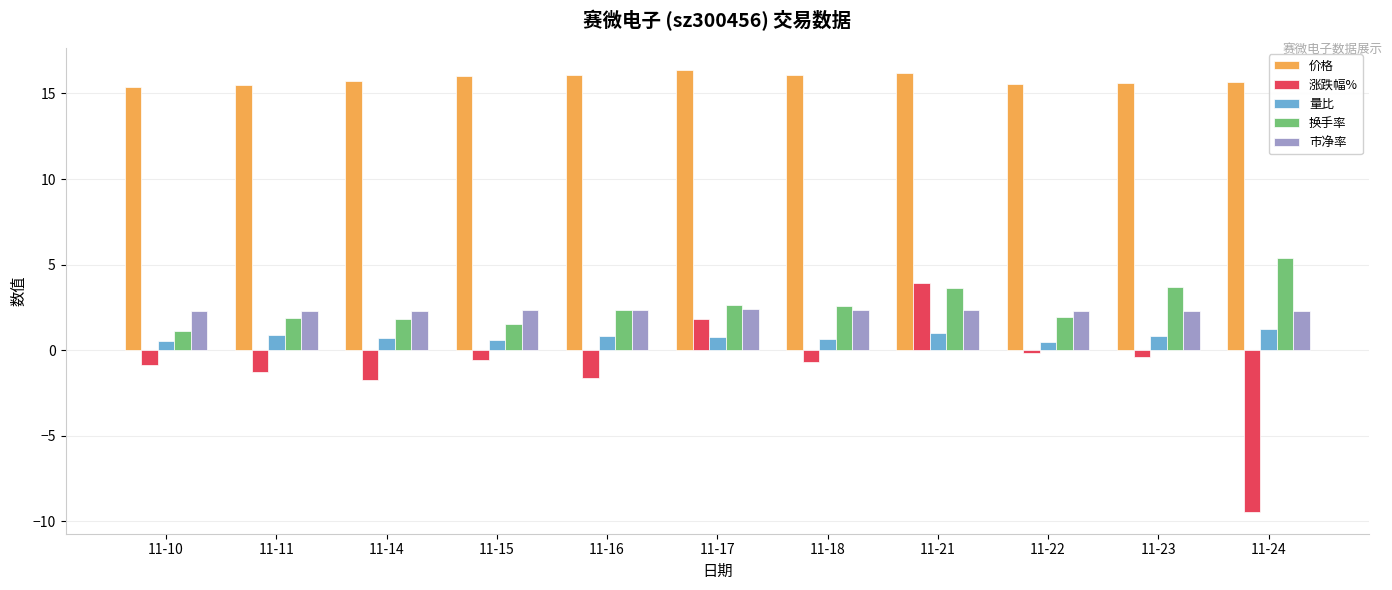

The value of 市净率 at 11-24 is 2.3. True or false?

True